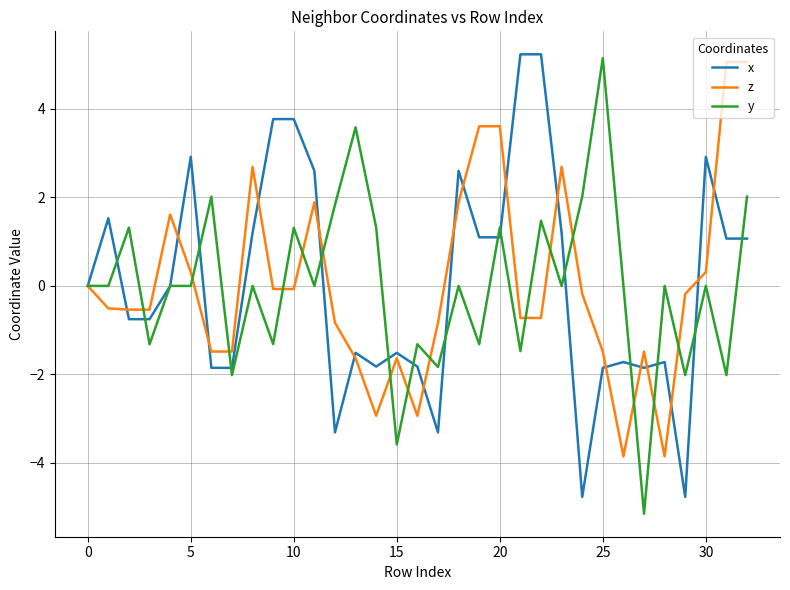

What is the highest value of the z series?

5.1